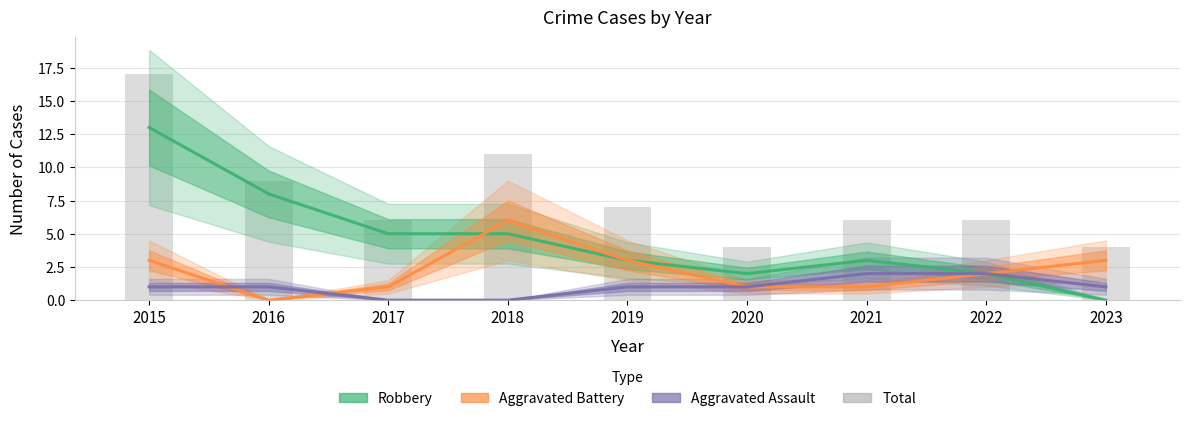

What is the total value across all series at 2016?

18